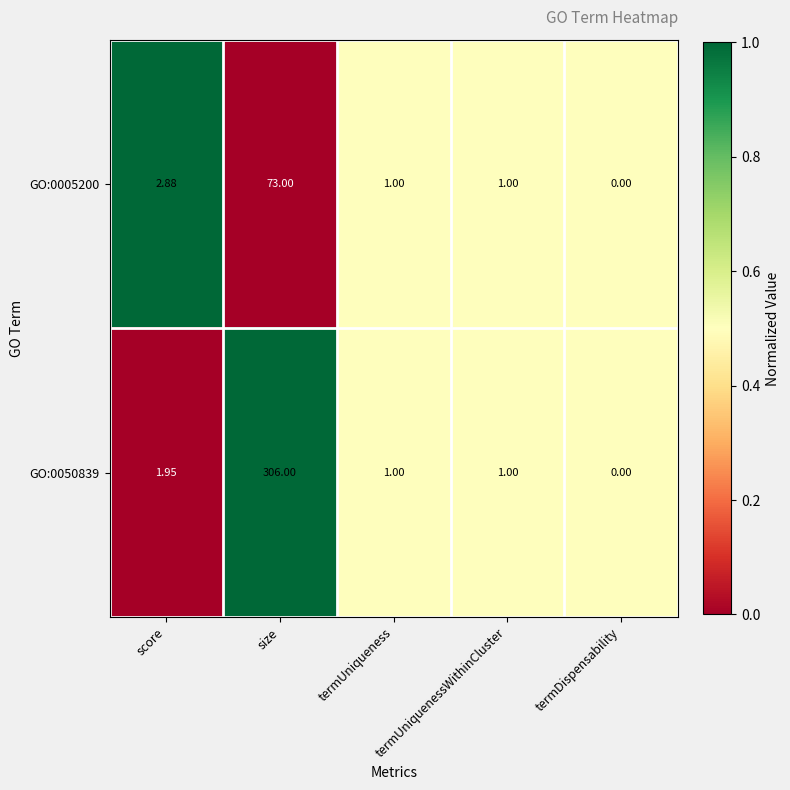

At which label is GO:0050839 closest to 153?

score